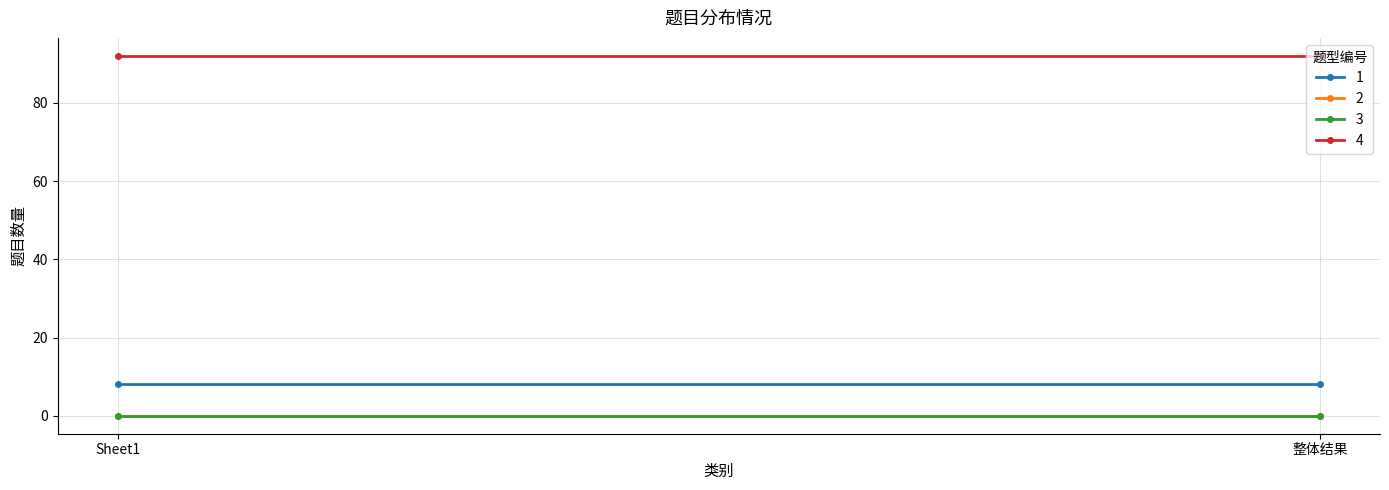

Is the value of 3 at Sheet1 greater than the value of 4 at Sheet1?

No